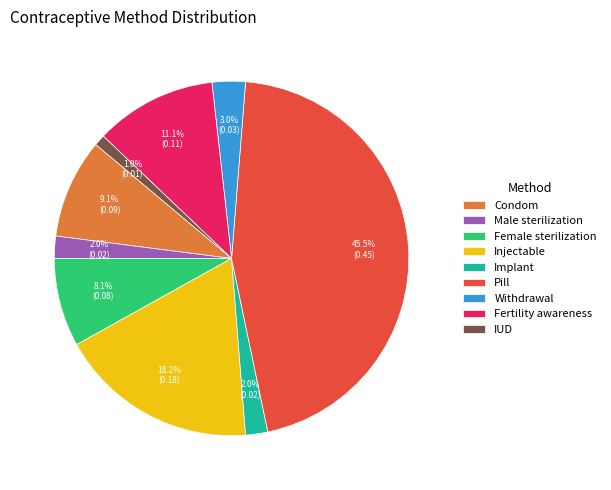

Is the sum of Condom and Fertility awareness greater than half?

No